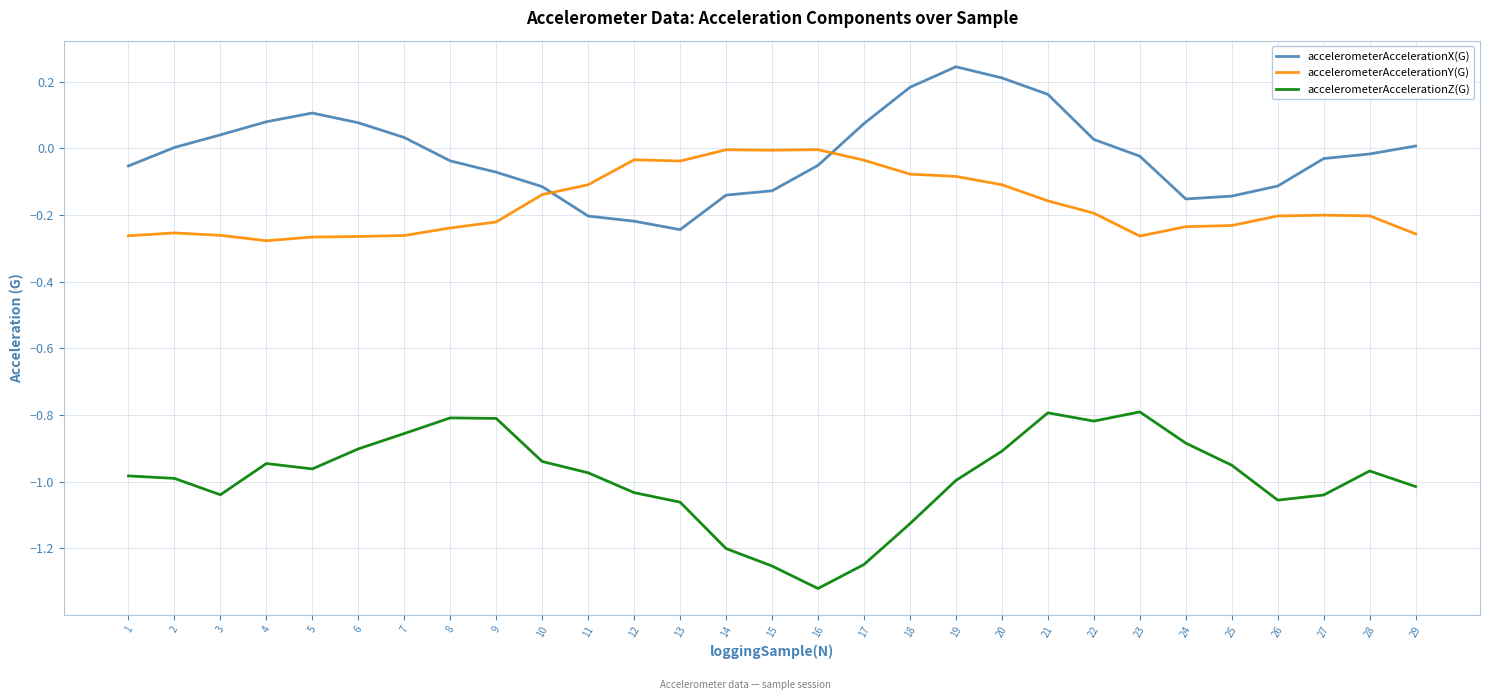

Is the value of accelerometerAccelerationX(G) at 19 greater than the value of accelerometerAccelerationY(G) at 2?

Yes